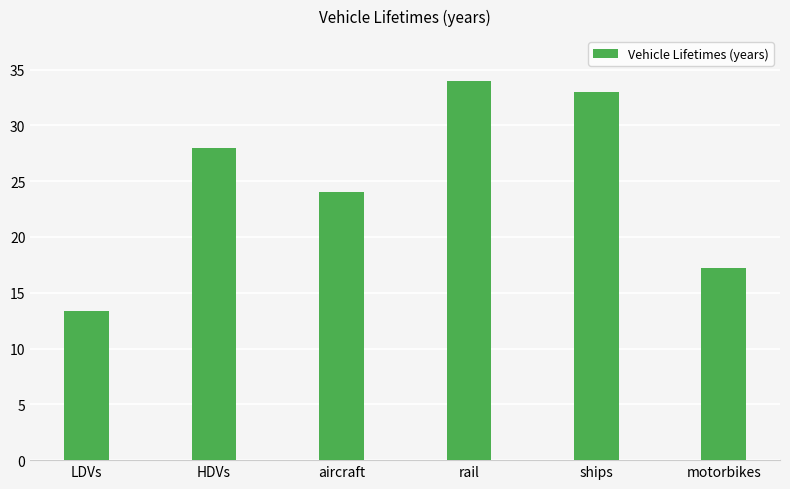

Reading right to left, transcribe all the data shown in this chart.

17.2	33.0	34.0	24.0	28.0	13.4